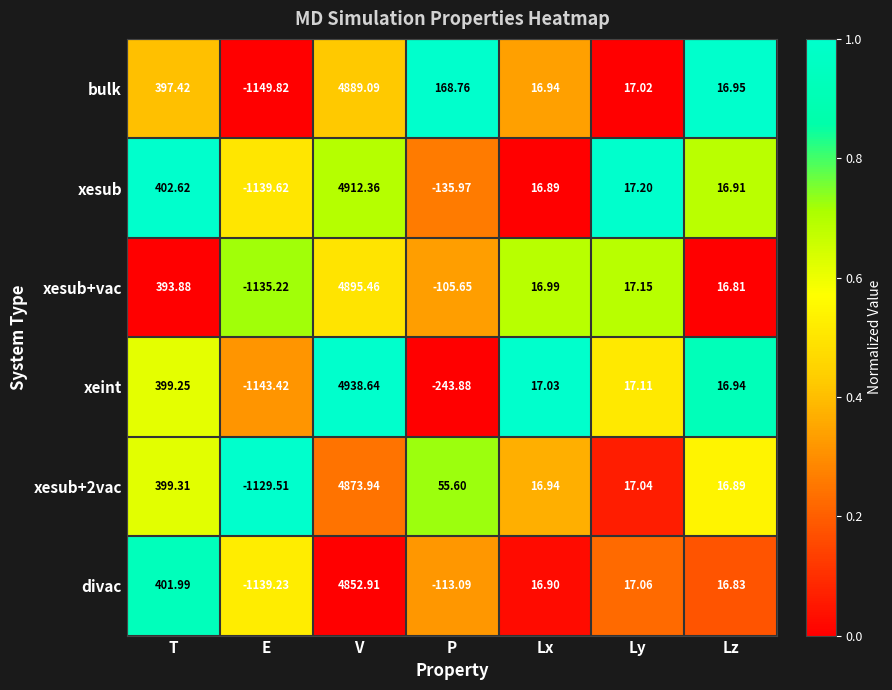

Which series has the largest range (max minus min)?

xeint